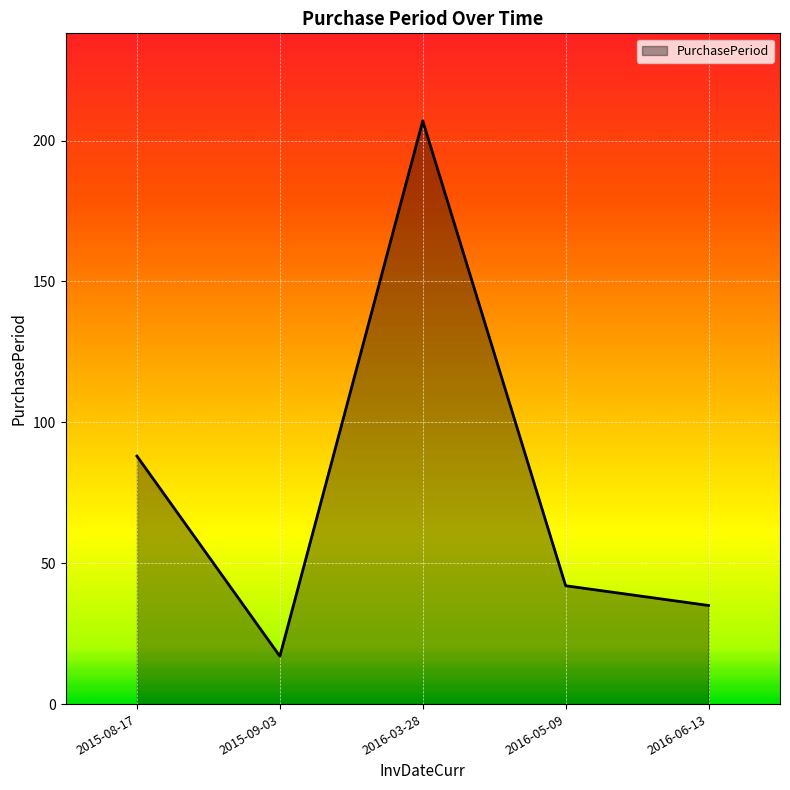

The value at 2016-05-09 is 65. True or false?

False